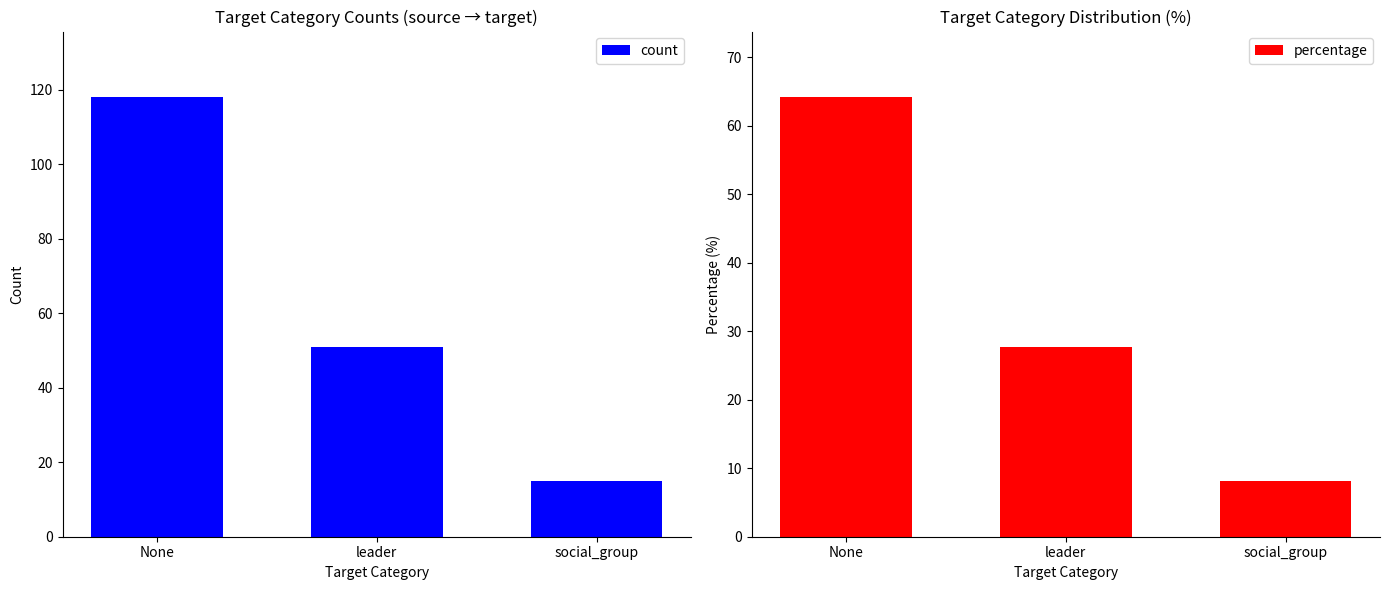

Between social_group and leader, which is larger?

leader